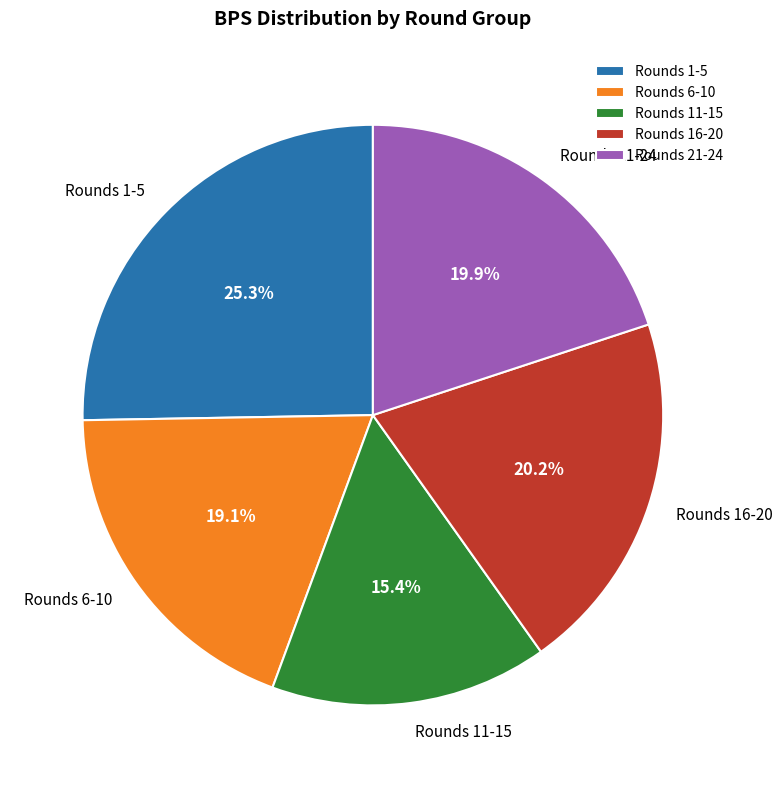

Does any single category account for the majority?

No